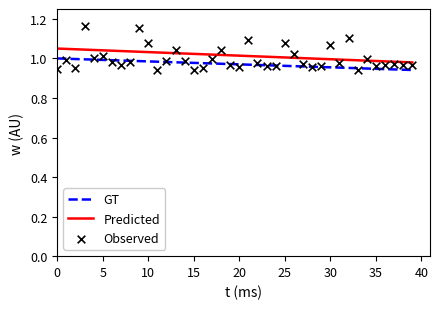

At how many categories does at least one series exceed 1?

30